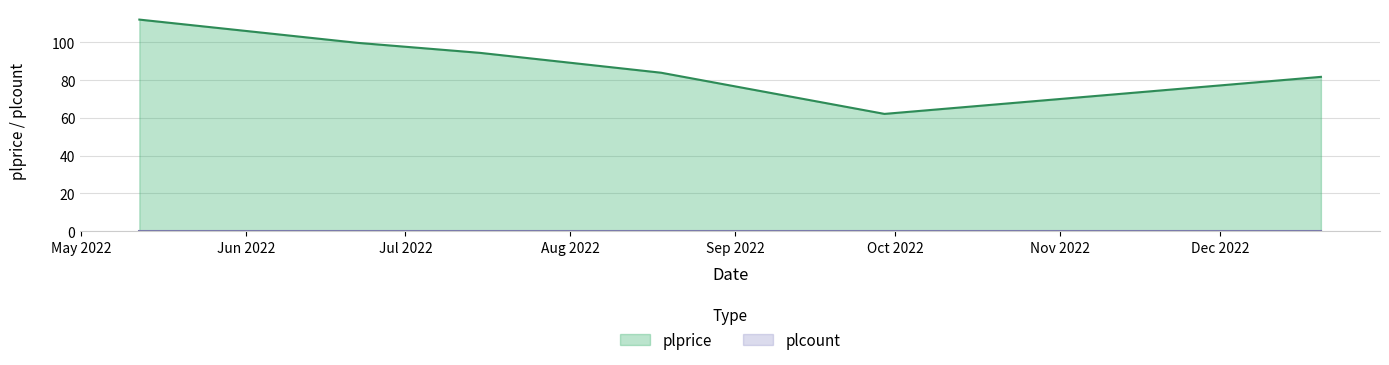

What position from the right is 2022-08-18?

3